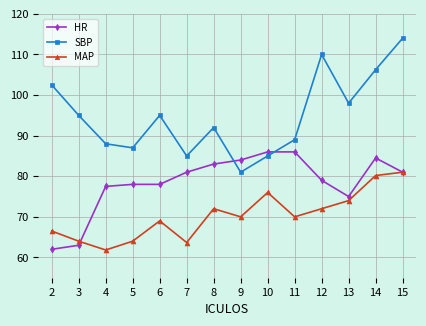

How many interior local peaks does the MAP series have?

3